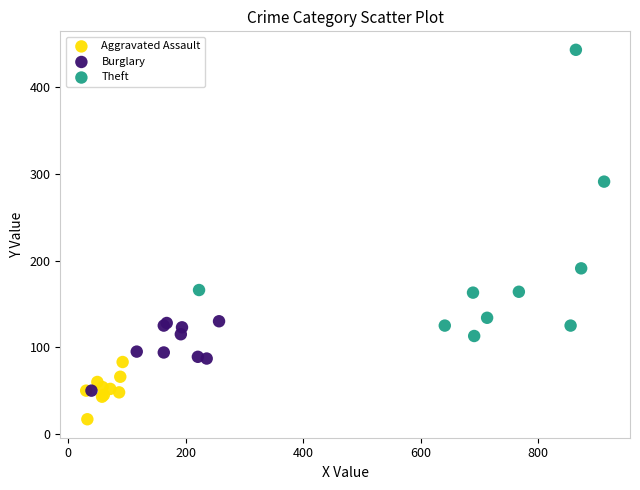

Which series reaches the minimum Y coordinate?

Aggravated Assault